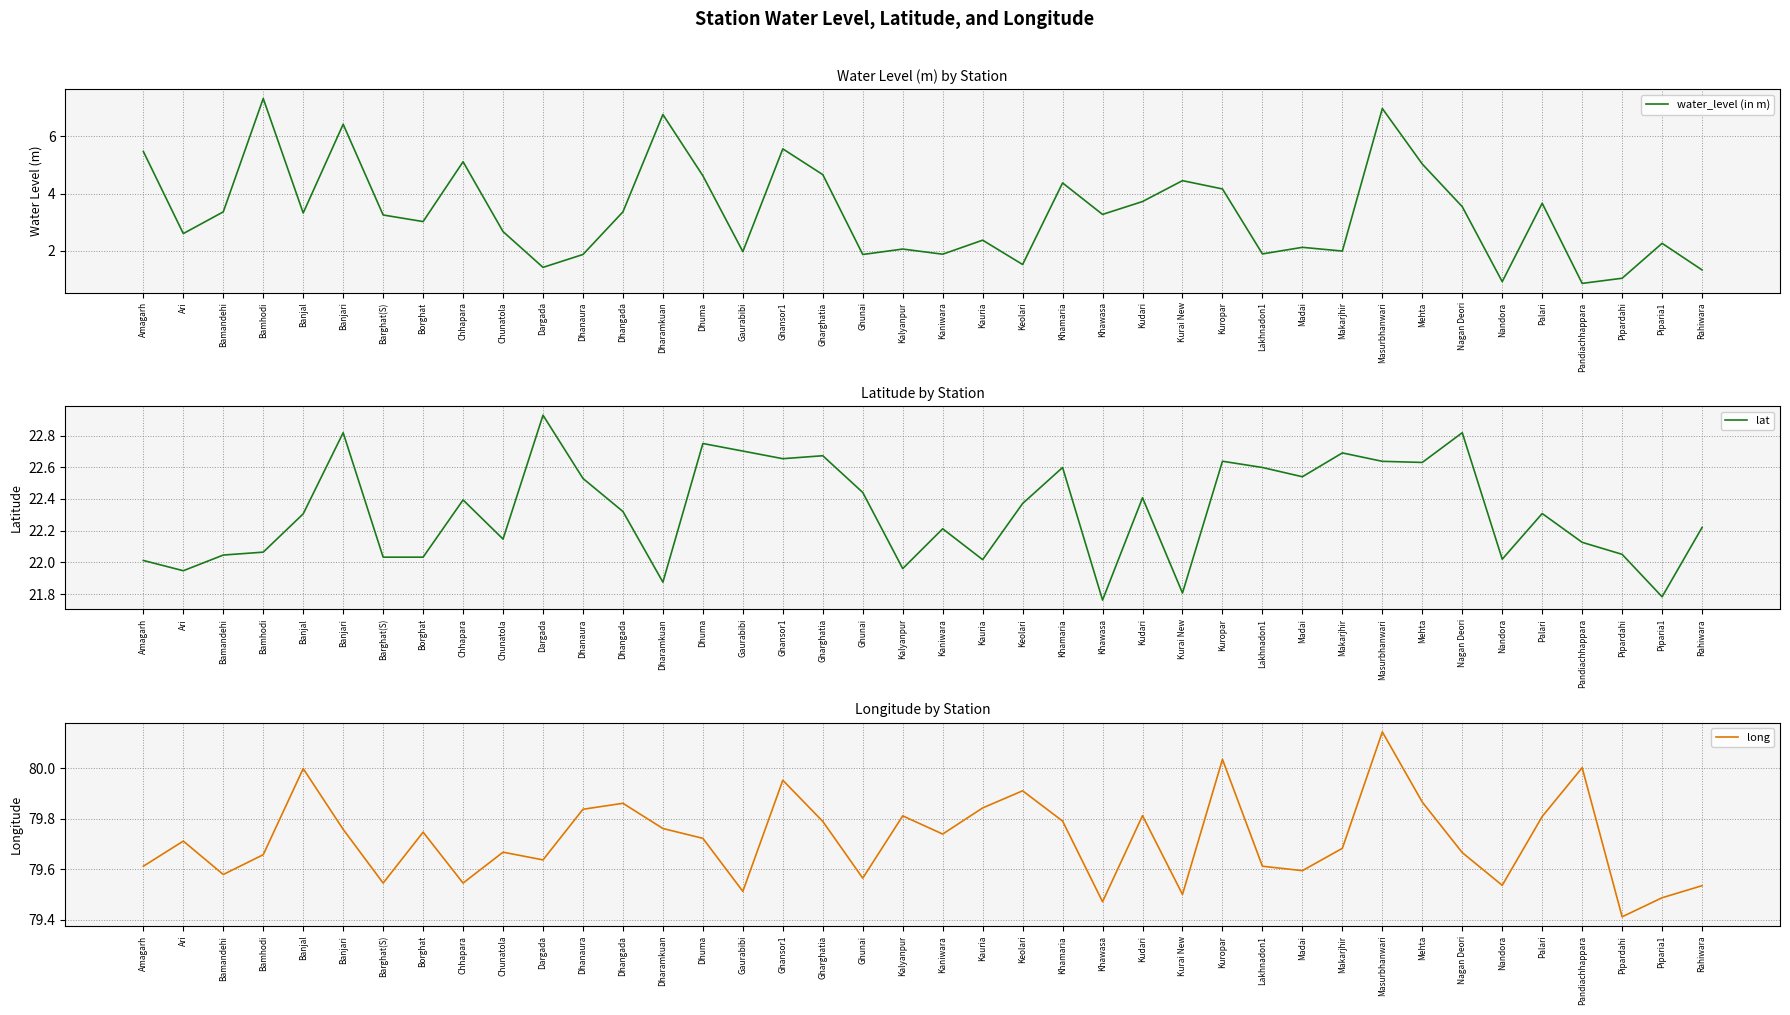

Which series changed the most between Ghansor1 and Rahiwara?

water_level (in m)